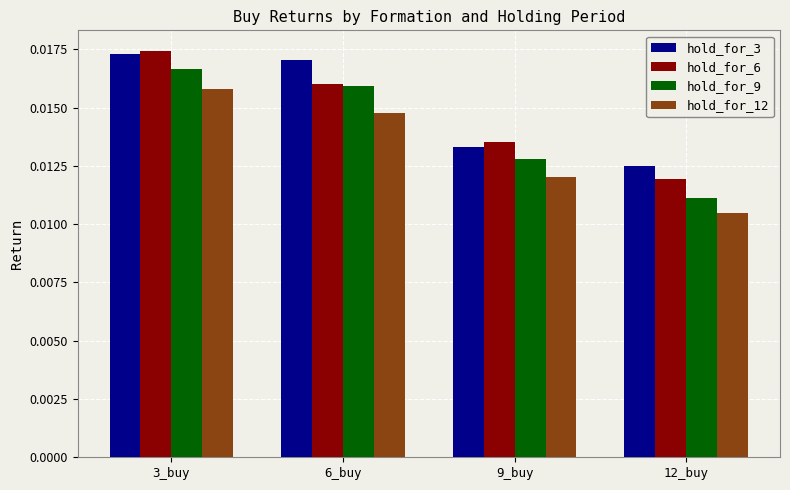

List the labels in order of hold_for_9 value, largest first.

3_buy, 6_buy, 9_buy, 12_buy